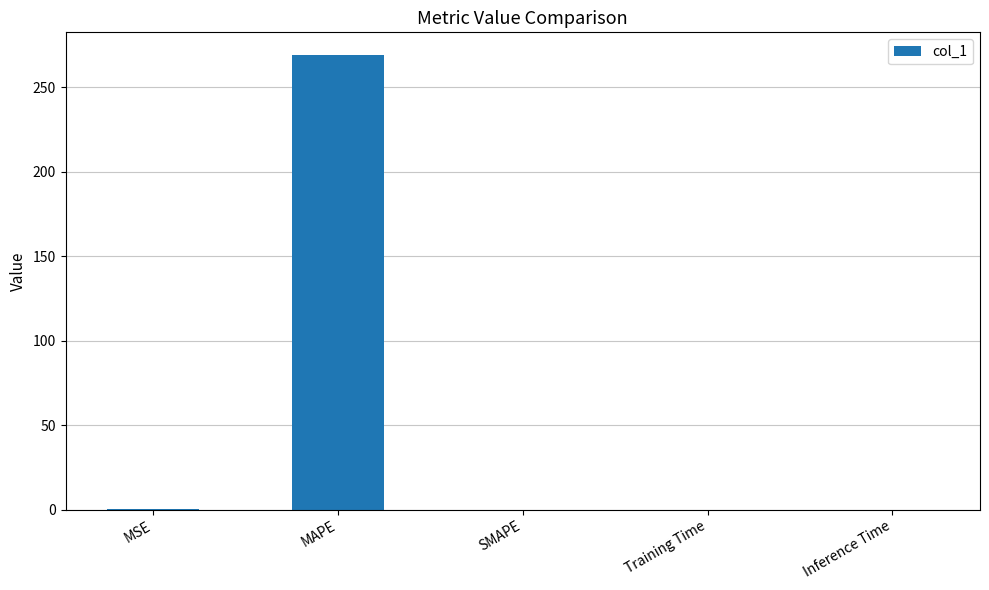

What is the difference between the values at MSE and Inference Time?

0.2